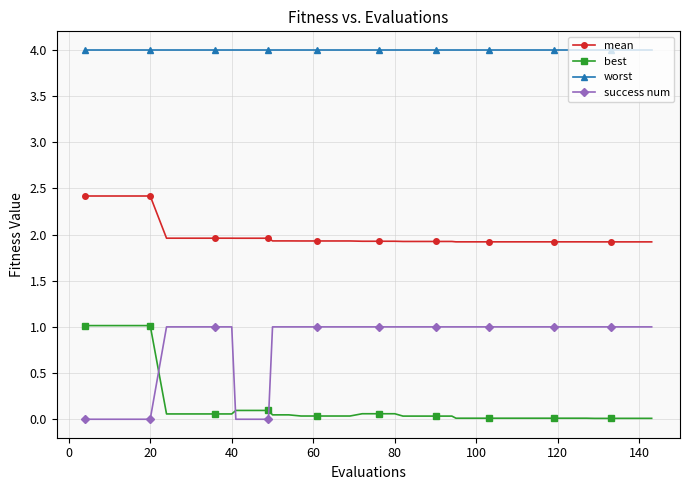

List the series in order of their overall mean, lowest first.

best, success num, mean, worst